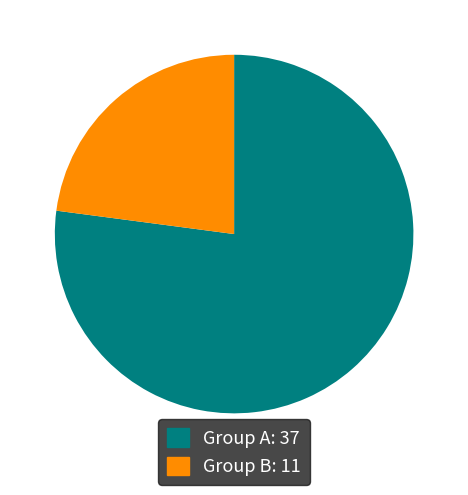

Count the number of slices in the pie.

2